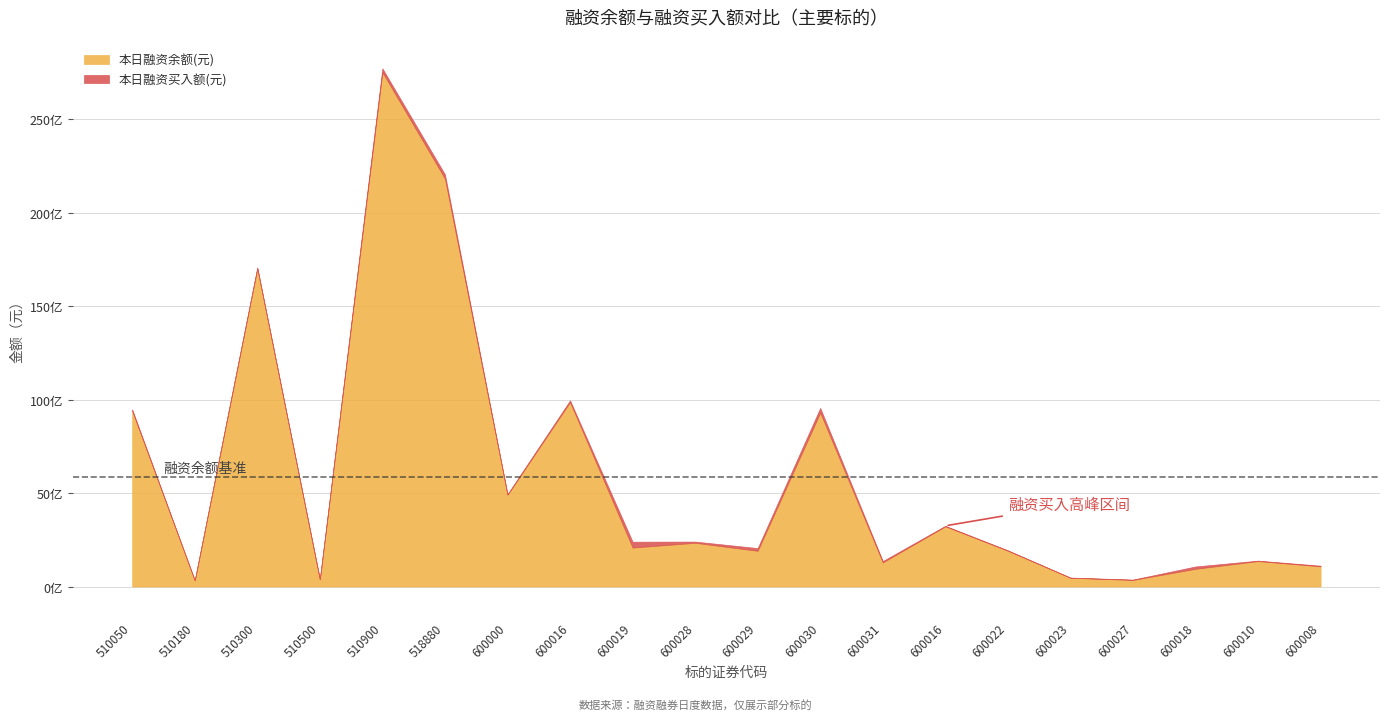

How many values in the 本日融资余额(元) series exceed 2082397185?

9